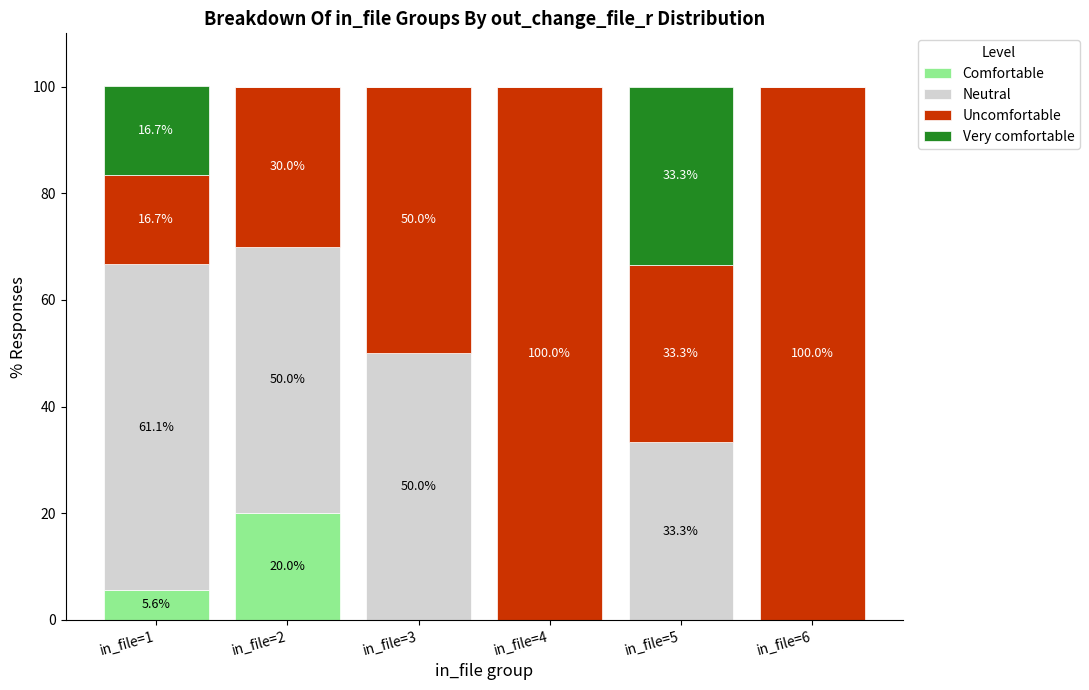

How many series are shown in this chart?

4